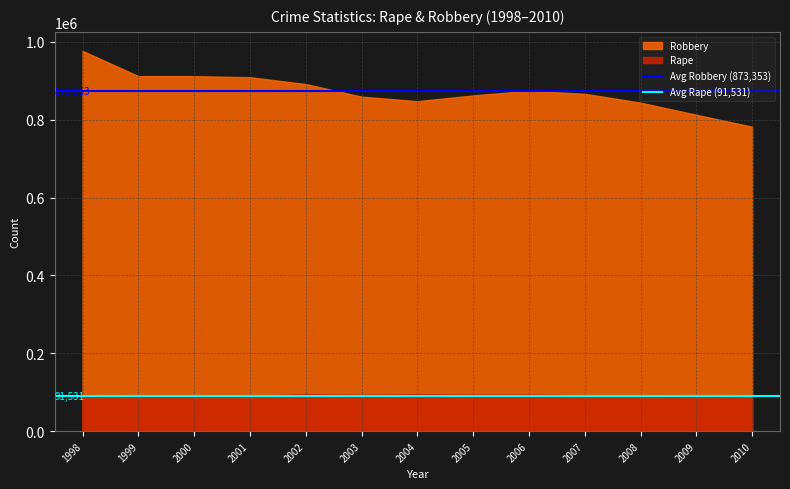

The Avg Robbery (873,353) series shows 275429 at 1999. True or false?

False